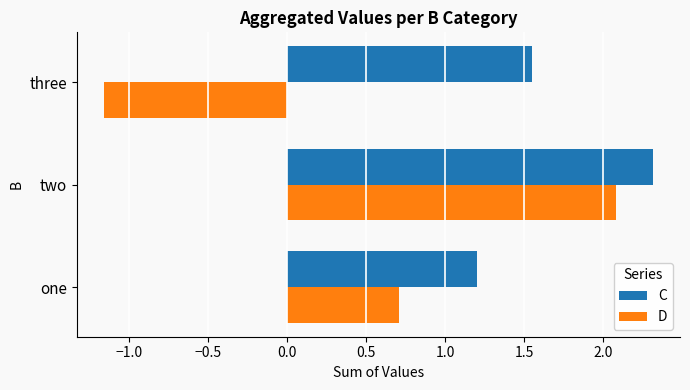

The D series shows 2.1 at two. True or false?

True